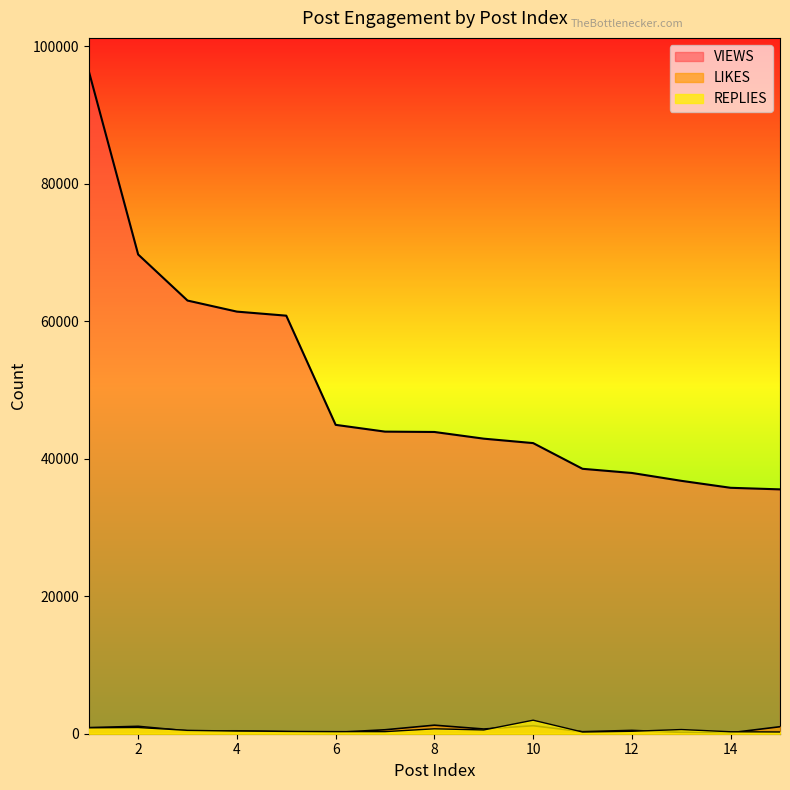

Does the chart display data point markers on the line(s)?

No